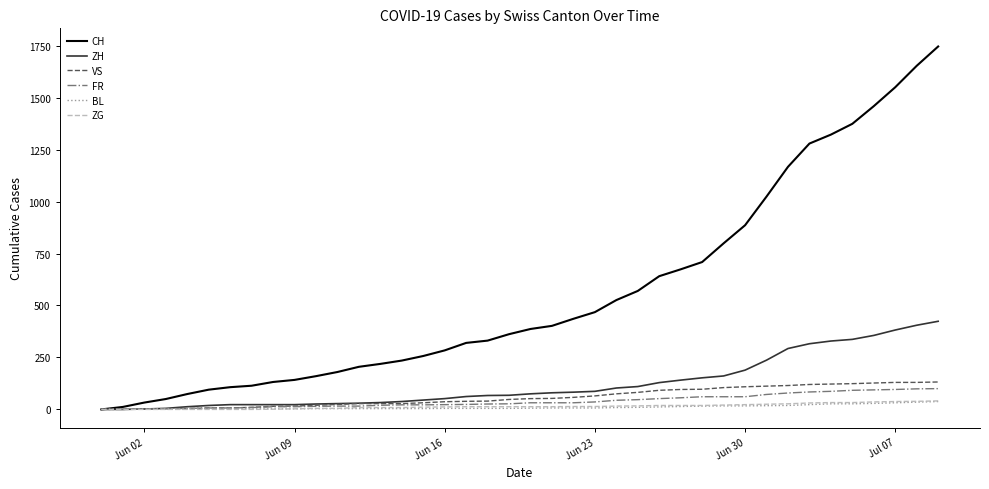

Which series has the largest total across all categories?

CH